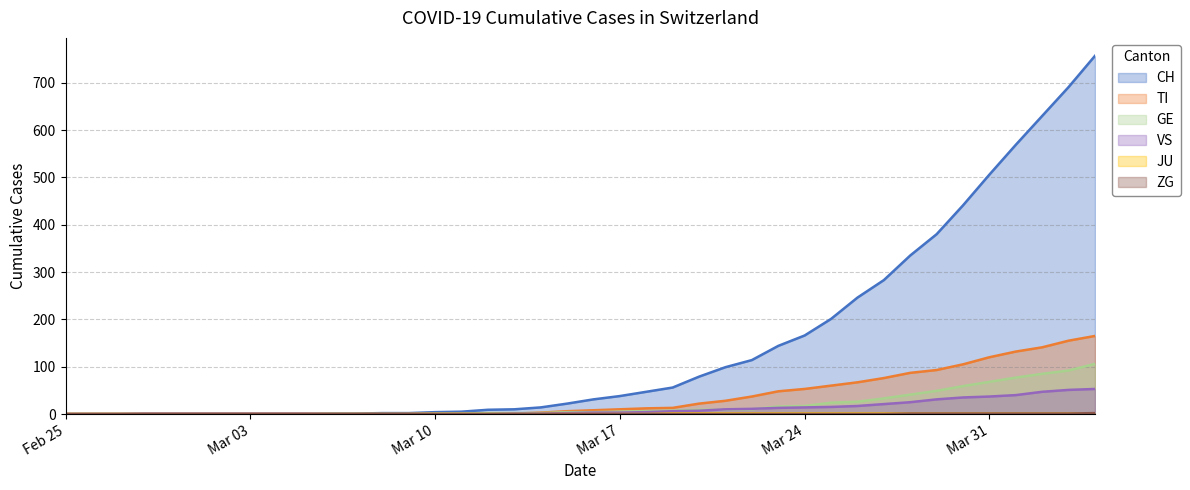

Between 2020-02-27 and 2020-03-11, which is larger?

2020-03-11